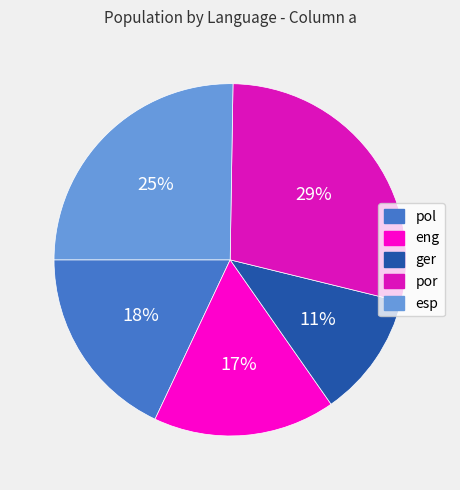

Do por and esp together represent more than half of the pie?

Yes